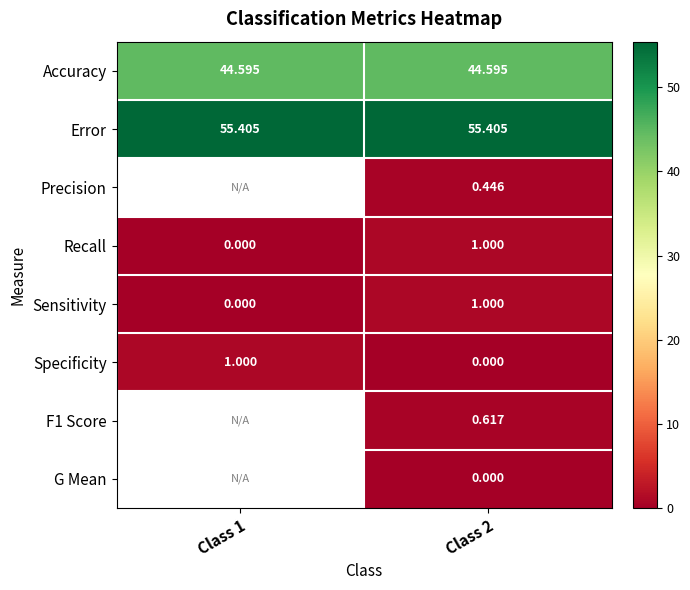

Is the value of Specificity at Class 2 greater than the value of Error at Class 1?

No